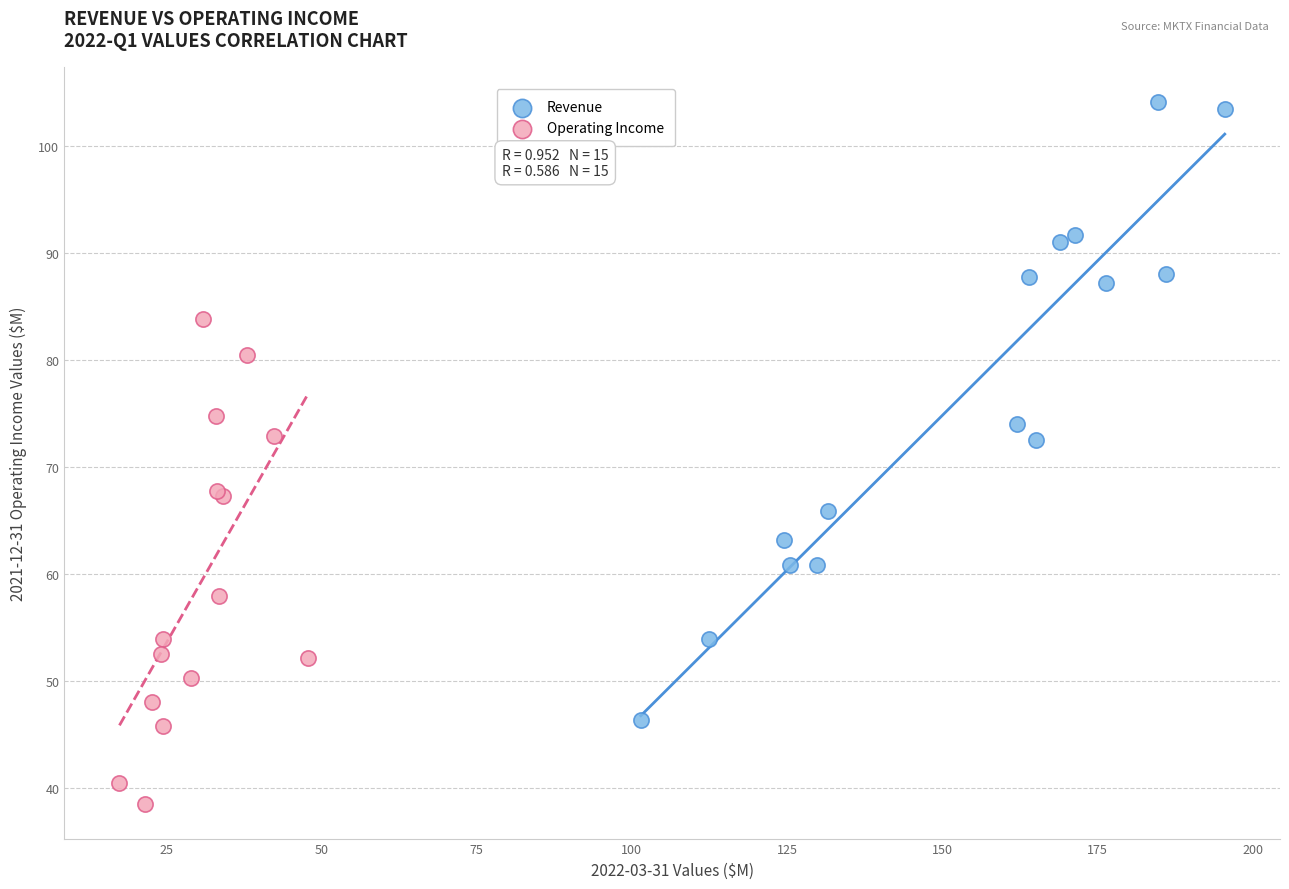

Which series reaches the maximum Y coordinate?

Revenue